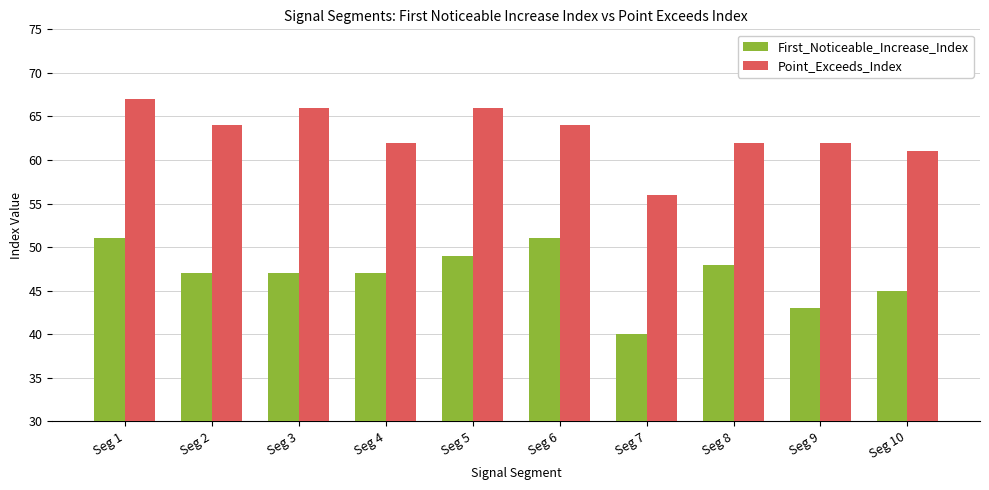

What is the sum of the First_Noticeable_Increase_Index values at Seg 3 and Seg 9?

90